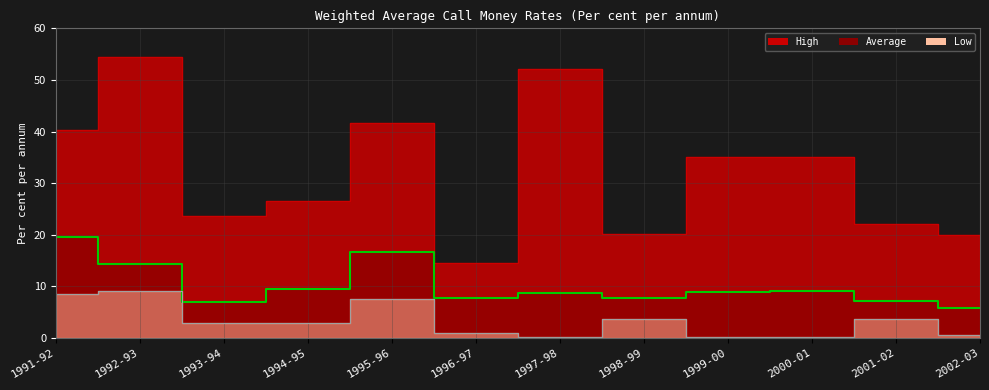

What is the difference between the second highest and minimum values in the High series?

37.6